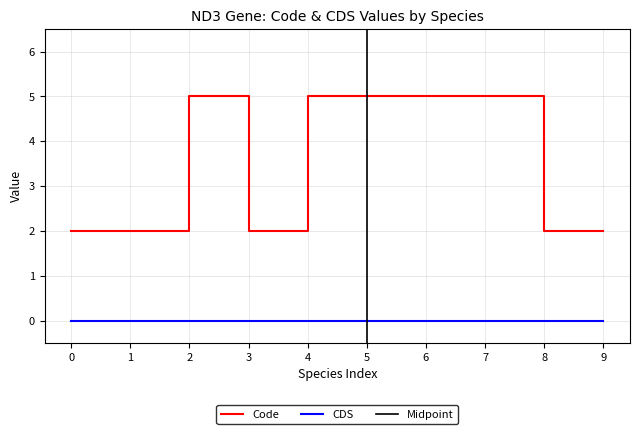

What is the difference between the second highest and minimum values?

3